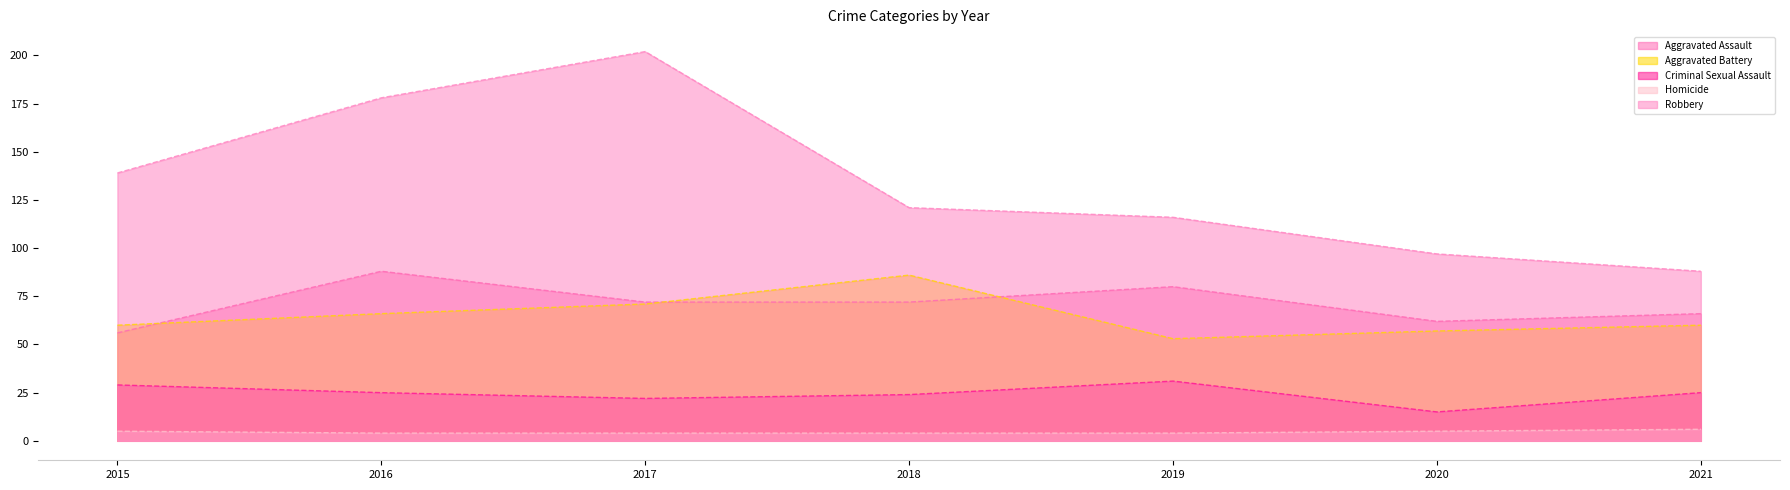

Between 2019 and 2017, which is larger?

2019